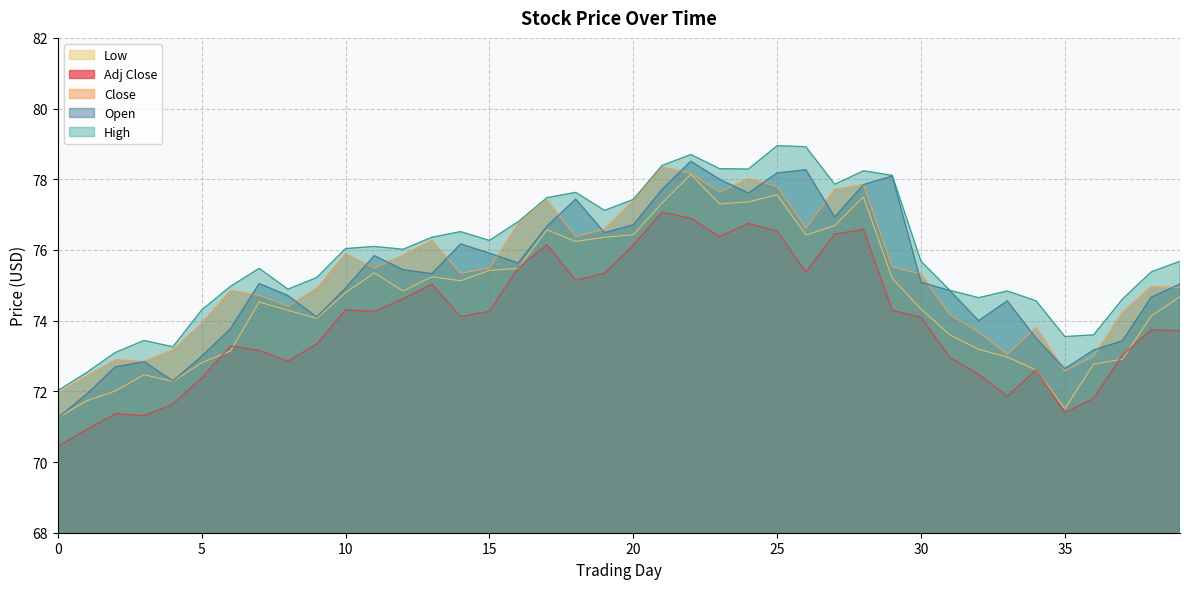

True or false: Adj Close and High intersect in this chart.

False